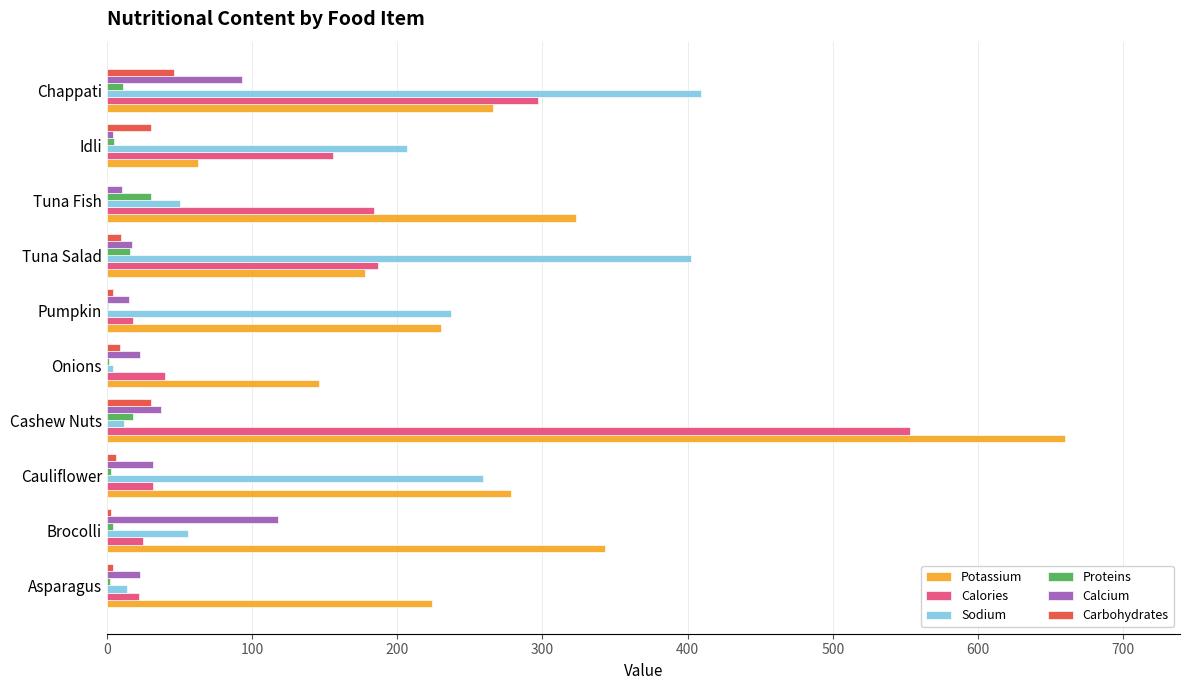

Count the number of data series in this chart.

6